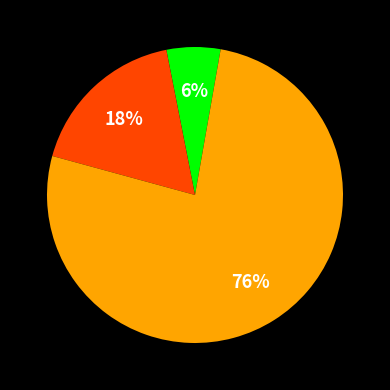

Is there any slice that represents more than half of the pie?

Yes